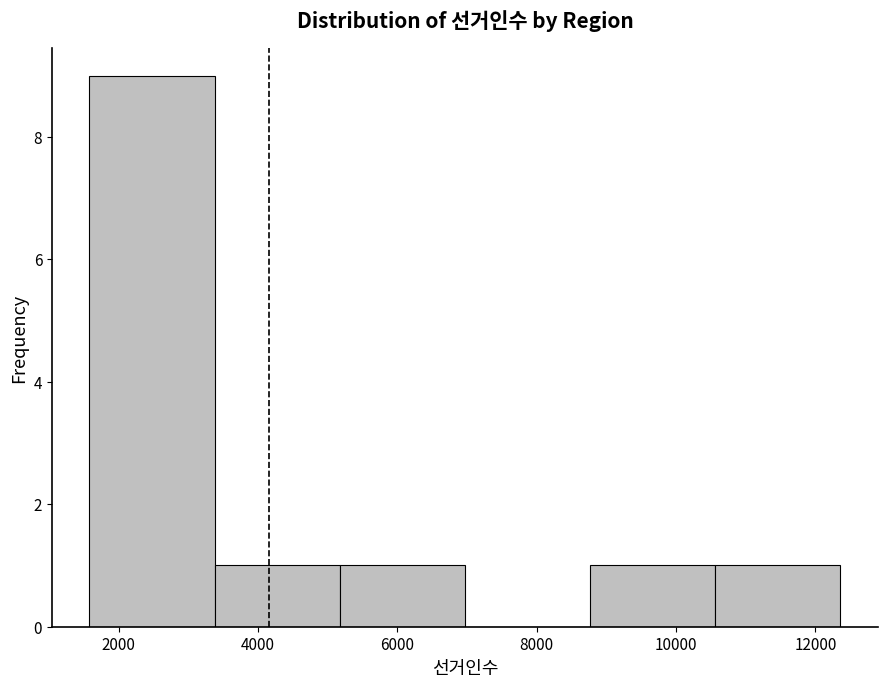

Reading left to right, list every bar in this chart as the range it spans on the x-axis followed by its height. Neither the bar edges nor the heights are printed on the chart, so give them approximately, as read against the axes.

1600 to 3400: 9
3400 to 5200: 1
5200 to 7000: 1
7000 to 8800: 0
8800 to 10600: 1
10600 to 12400: 1